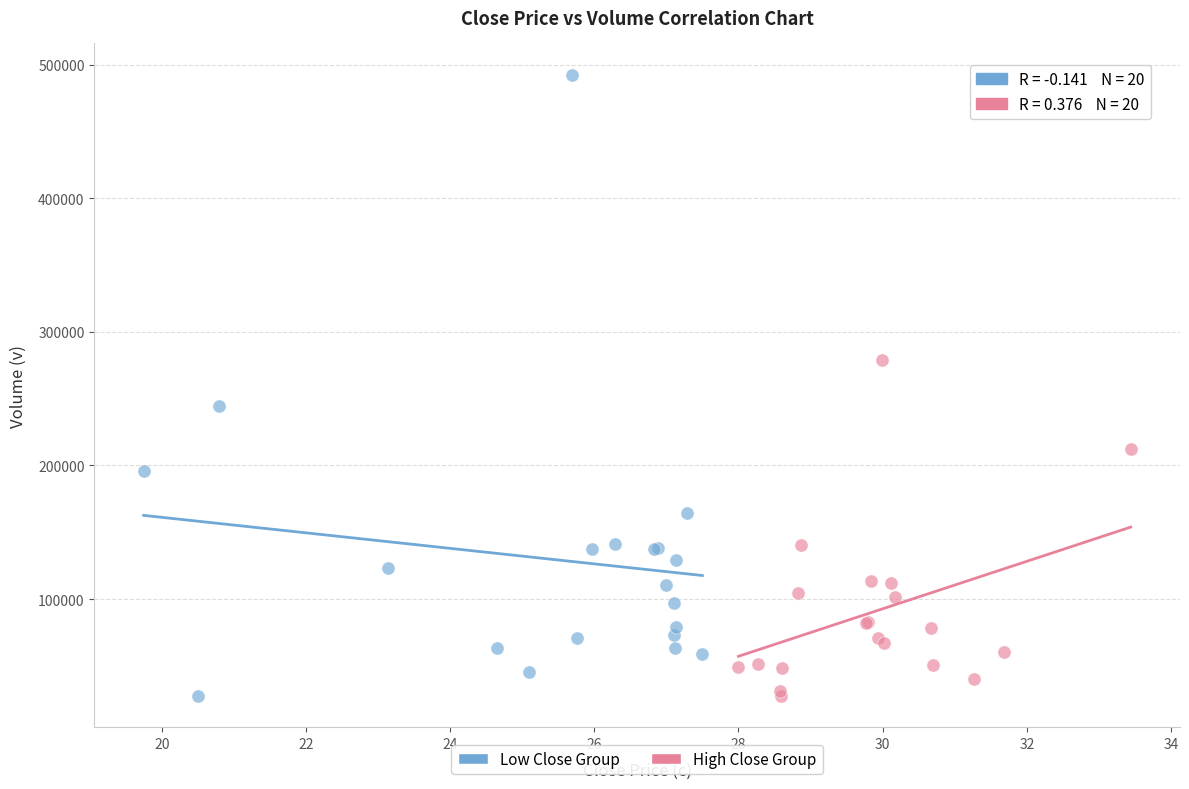

Which series has the largest Y range (max minus min)?

Low Close Group